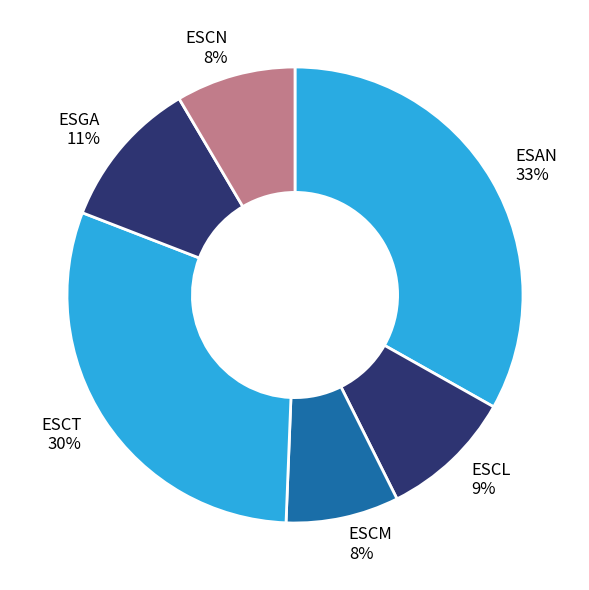

To the nearest percent, what is the average slice percentage?

17%